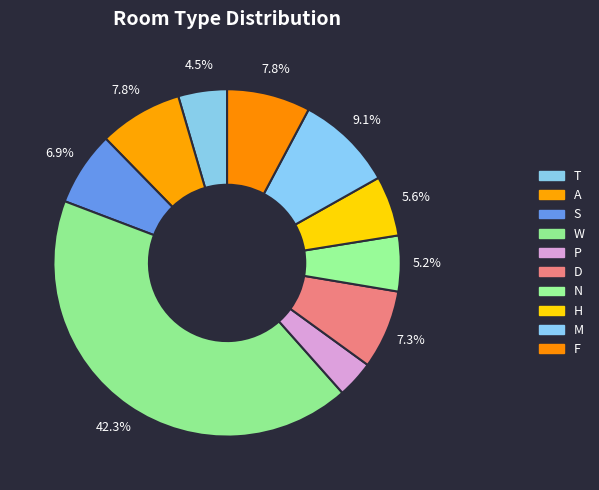

How much of the chart is everything except F?

92.2%